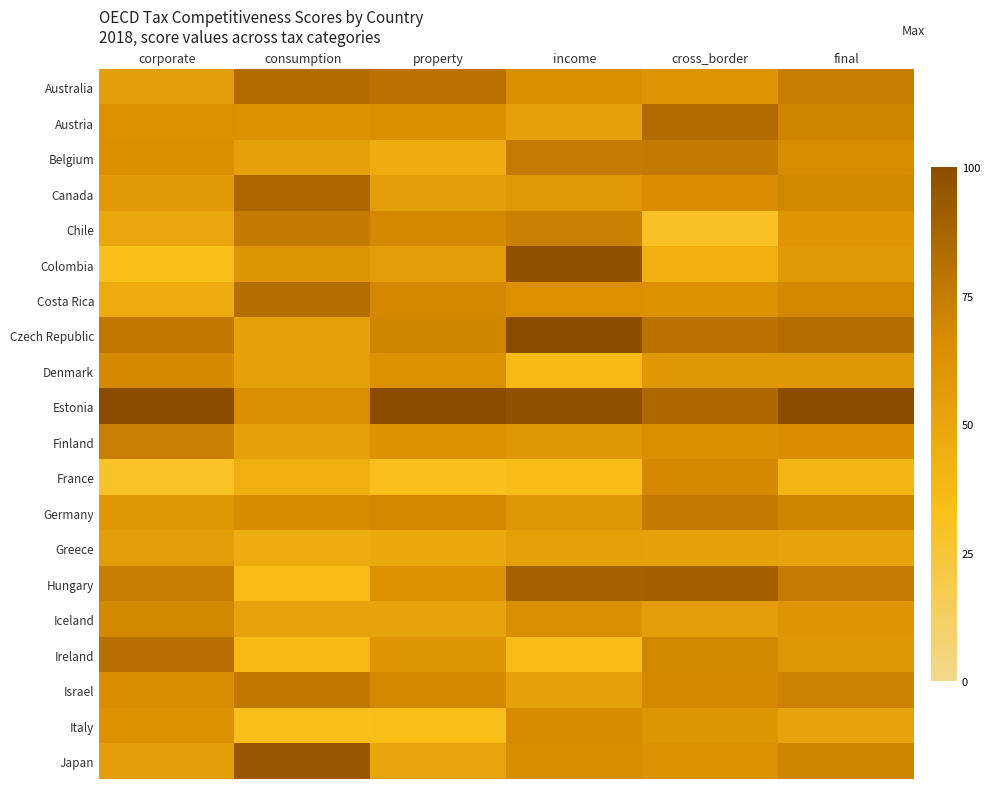

What is the maximum value shown in the chart?

100.0